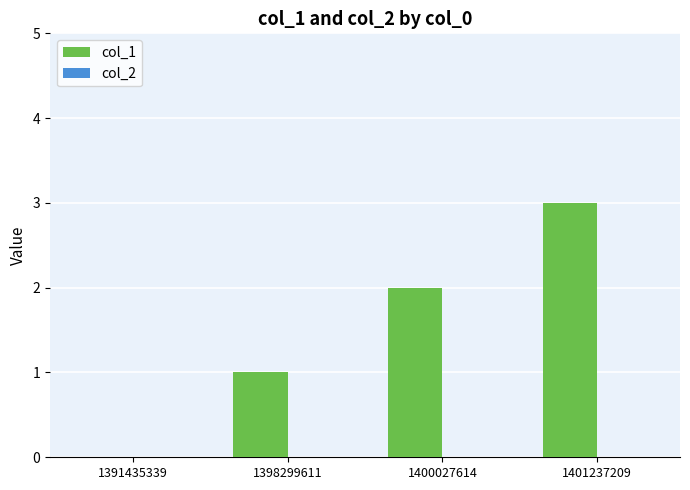

Between 1401237209 and 1400027614, which is larger?

1401237209